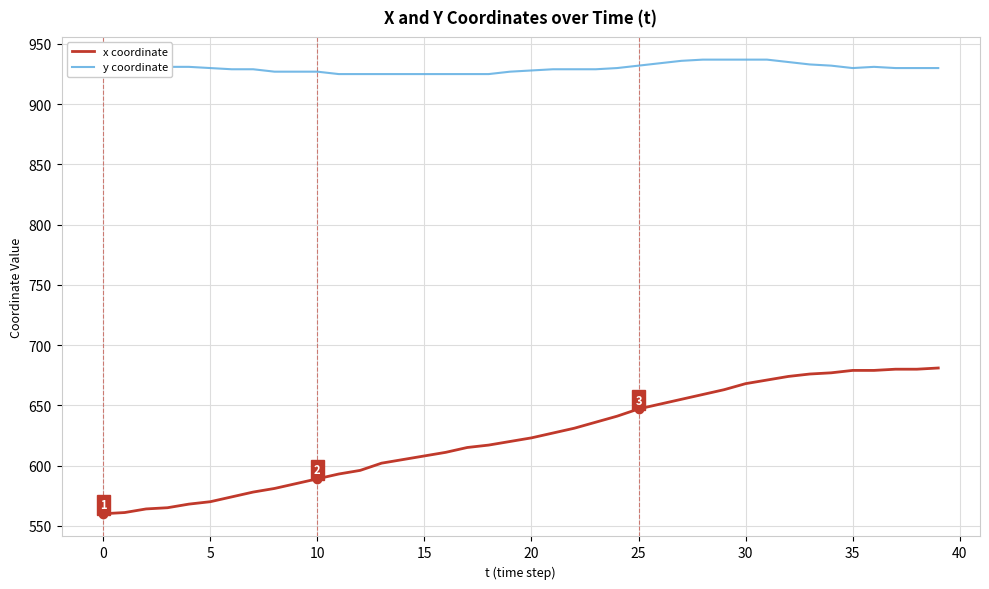

List the series in order of their peak value, lowest first.

x coordinate, y coordinate